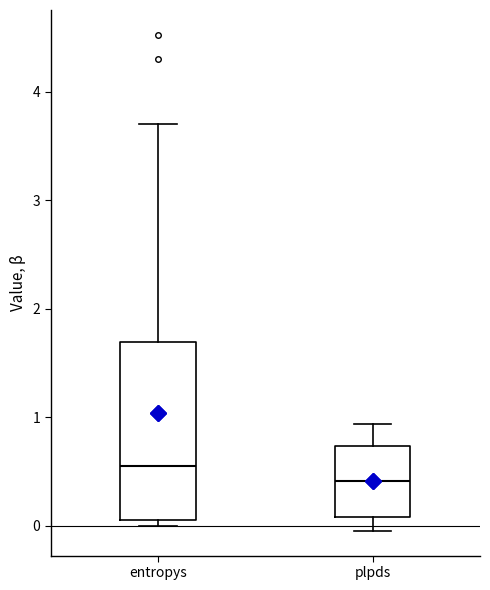

Which box is the tallest, from its lower edge to its upper edge?

entropys